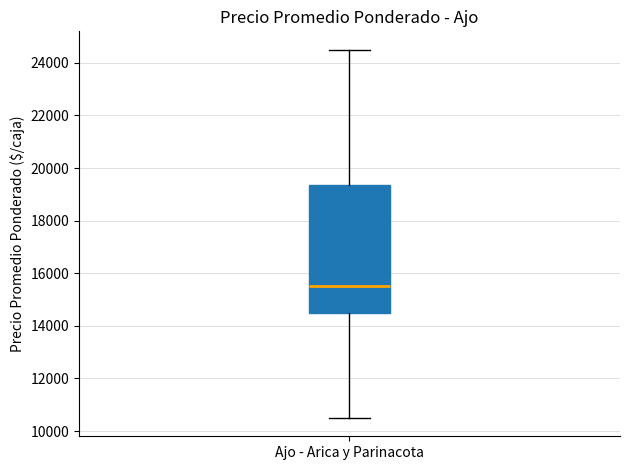

Transcribe this box plot: give where the median line is, the range the box spans, and where the two whiskers end, as read against the y-axis. The values are not printed on the chart, so give them approximately, as read against the axis.

median 15600, box 14600 to 19400, whiskers 10600 to 24600